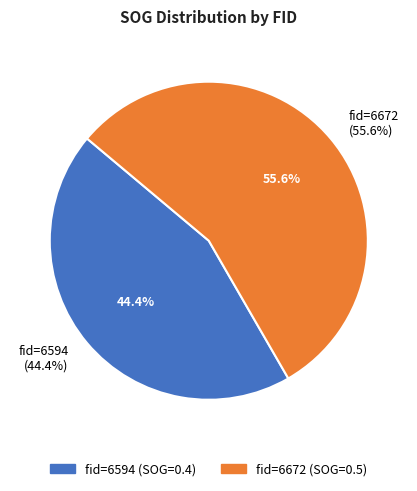

What is the largest slice in the pie chart?

6672